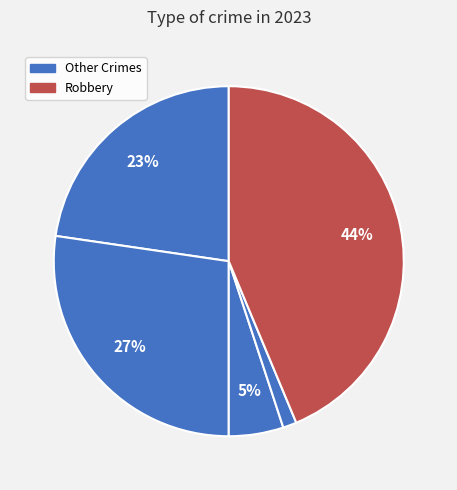

How many slices are in this pie chart?

5